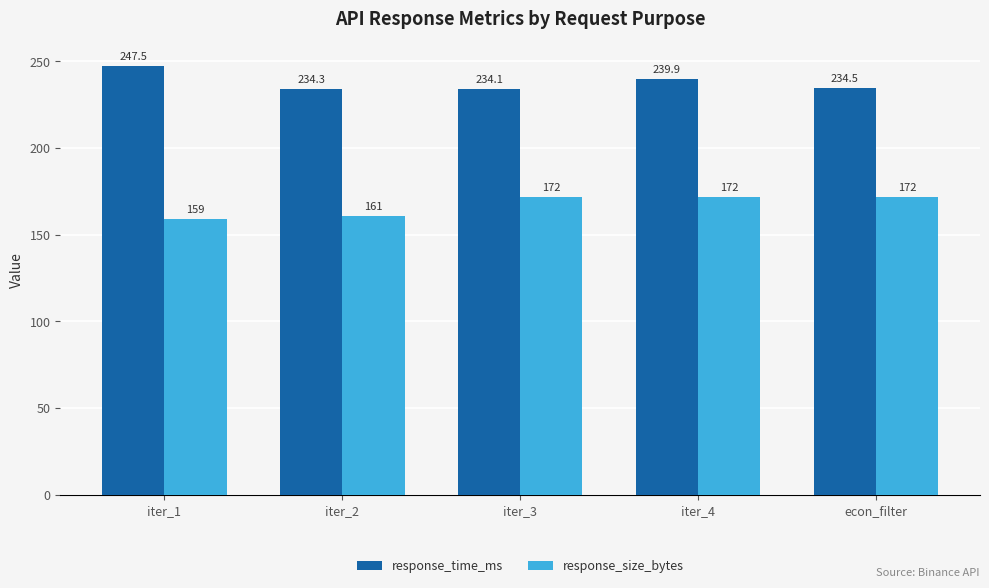

What is the label of the 1st bar from the right?

econ_filter